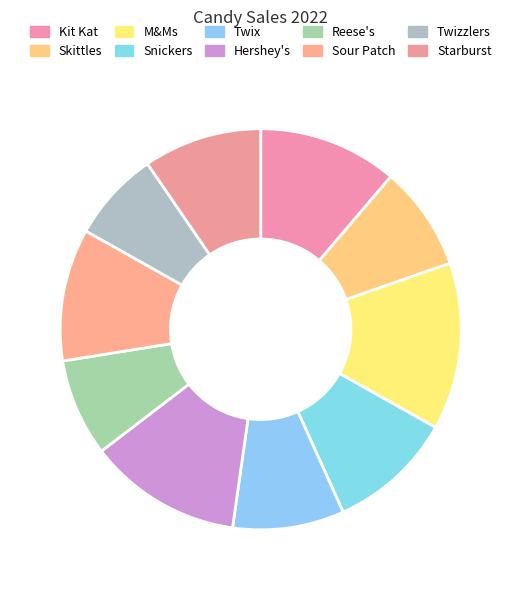

To the nearest percent, what is the combined percentage of M&Ms and Snickers?

24%